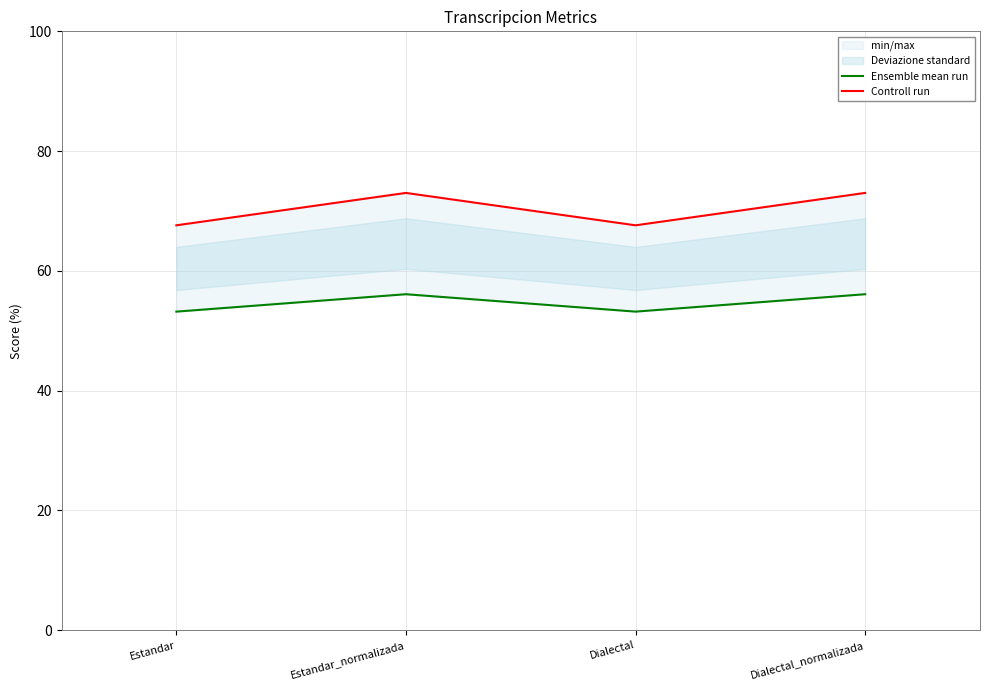

Reading left to right, extract all data points from this chart.

Ensemble mean run: Estandar=53.2	Estandar_normalizada=56.1	Dialectal=53.2	Dialectal_normalizada=56.1
Controll run: Estandar=67.6	Estandar_normalizada=73.0	Dialectal=67.6	Dialectal_normalizada=73.0